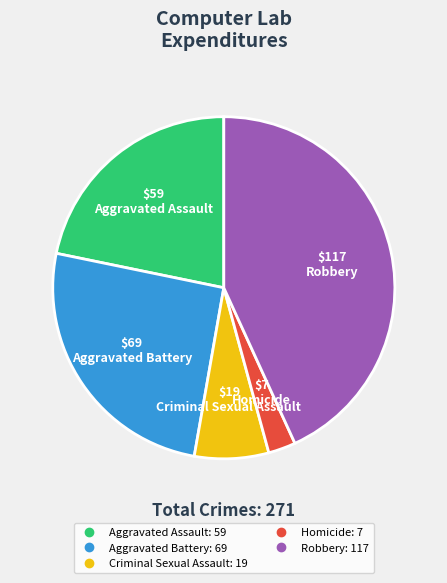

True or false: Homicide accounts for 3% of the total.

True